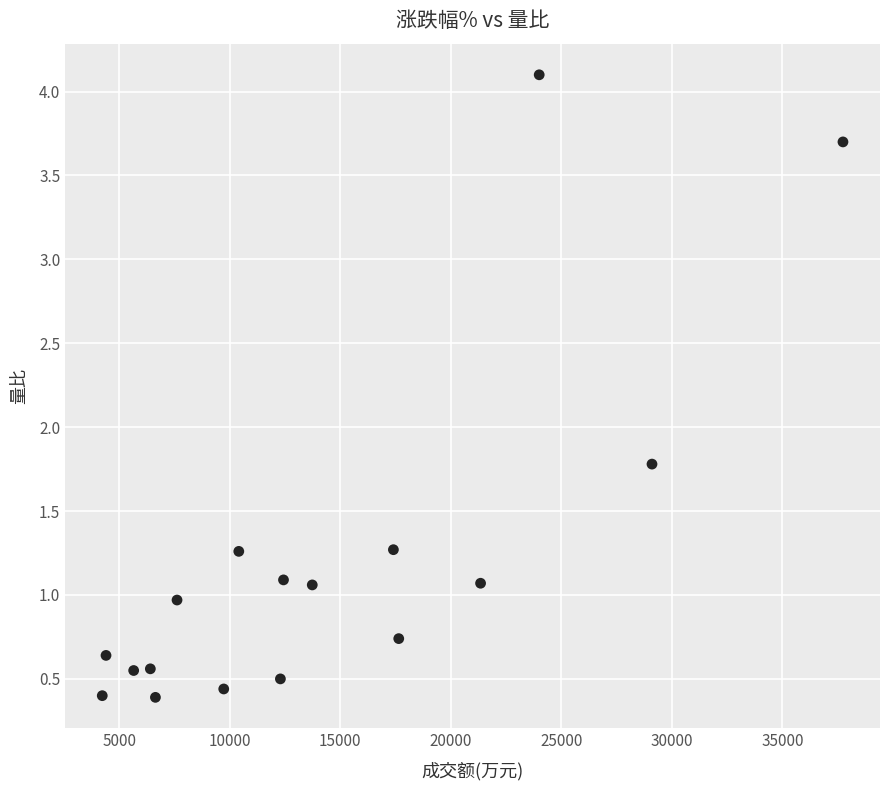

What is the range of X values (max minus min)?

33504.0